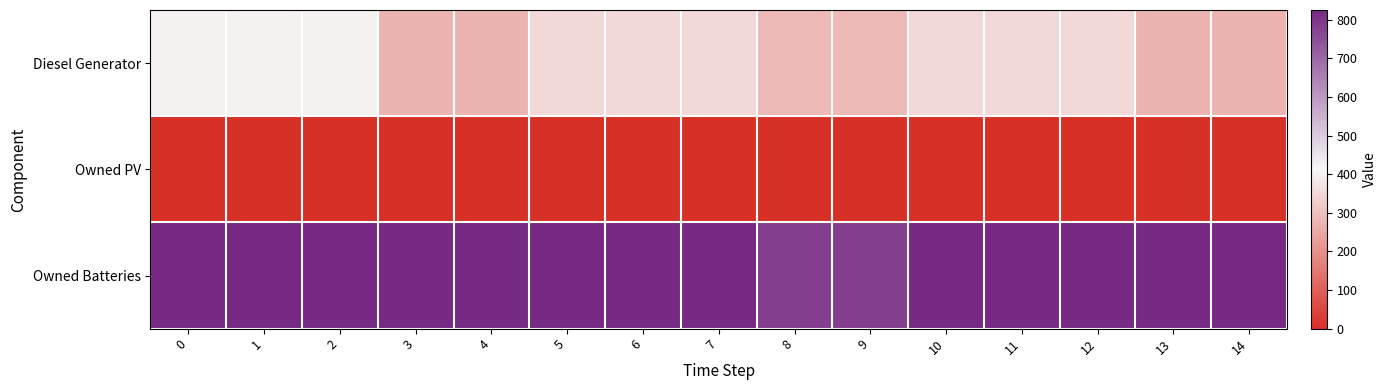

Which has a higher value, 10 or 12?

10